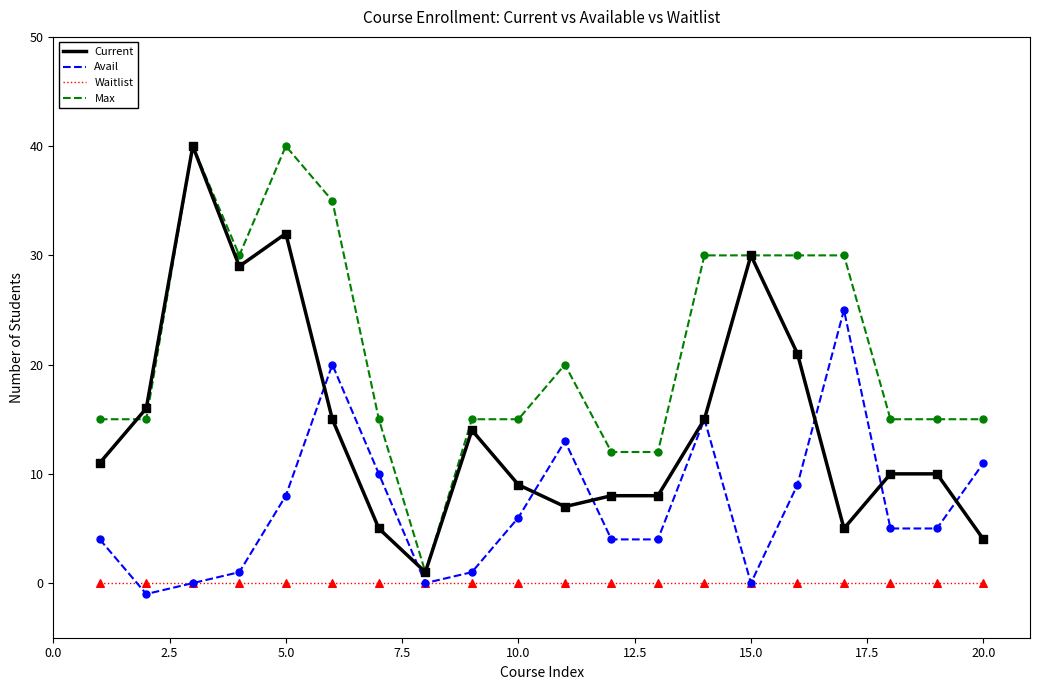

Rank the series by their average value, from highest to lowest.

Max, Current, Avail, Waitlist